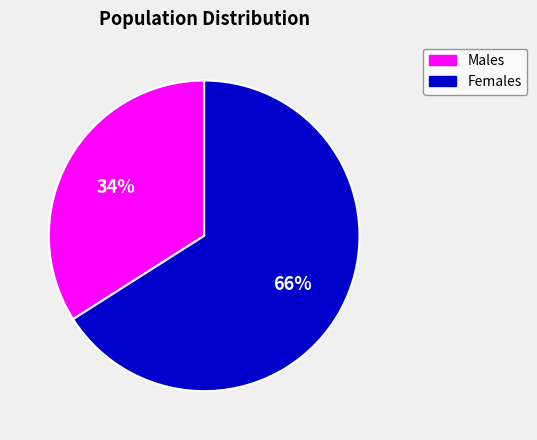

Approximately how many times larger is the value at Females compared to Males?

1.9